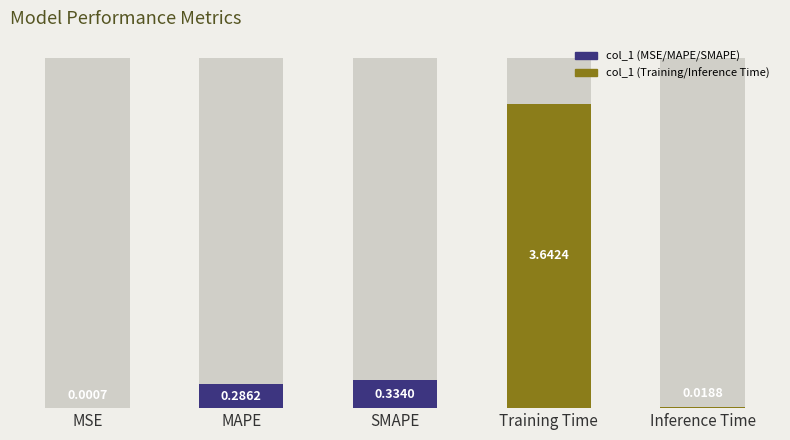

Reading left to right, list all the values displayed in this chart.

0.0	0.3	0.3	3.6	0.0